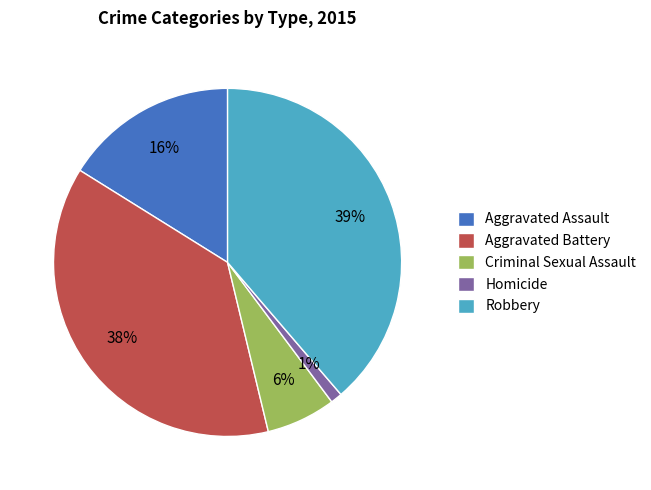

To the nearest percent, what is the average slice percentage?

20%